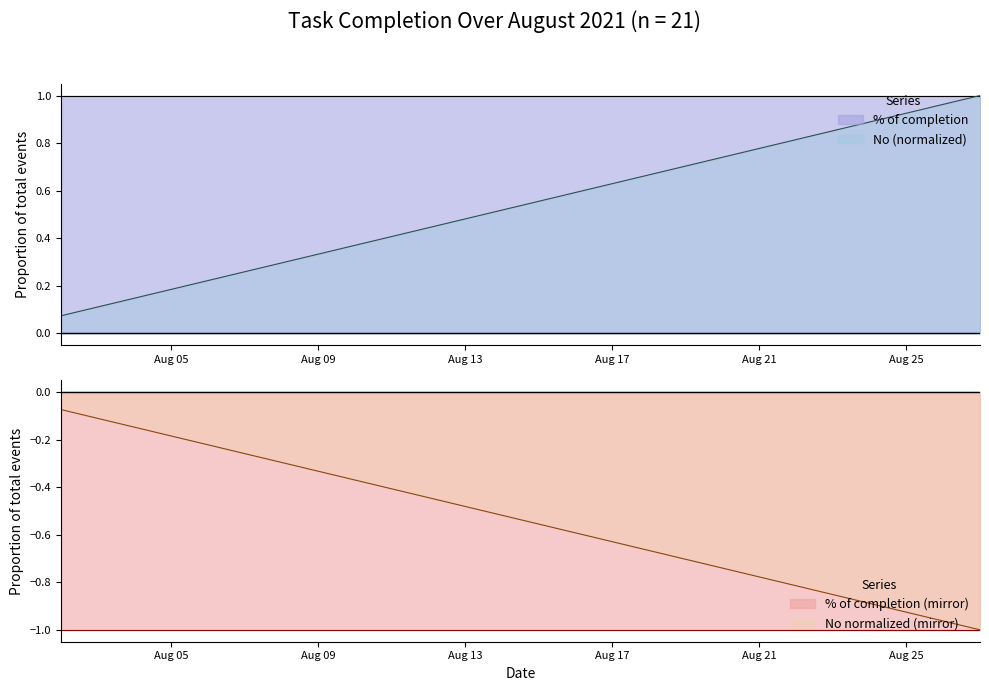

The % of completion series shows 0.5 at Aug 05. True or false?

False